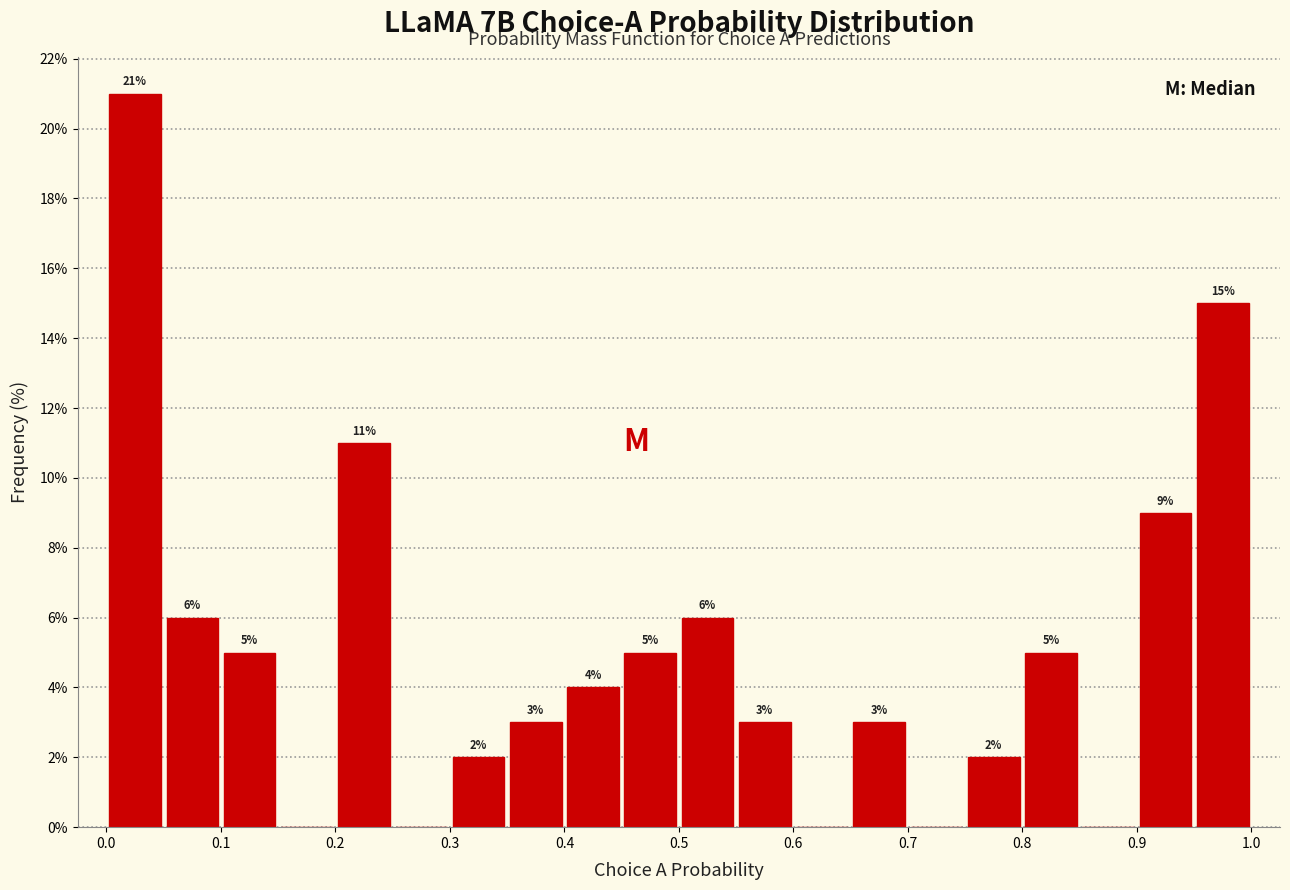

Which range on the x-axis has the tallest bar?

0.00 to 0.05